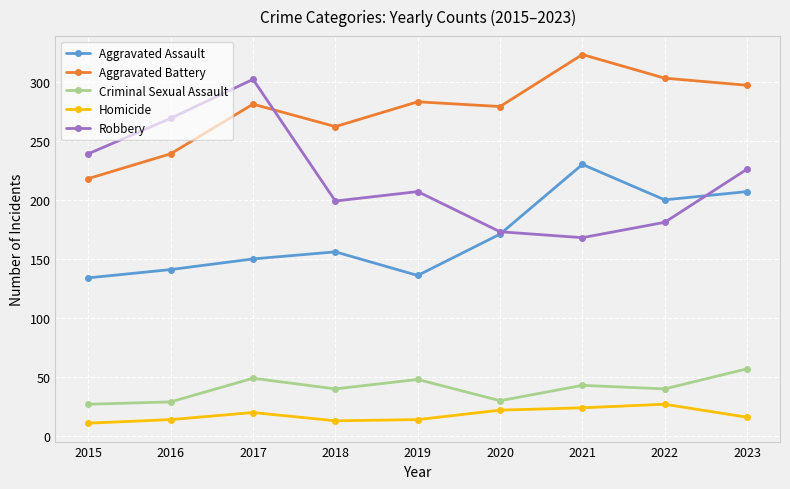

At which category does Aggravated Assault reach its first local valley?

2019